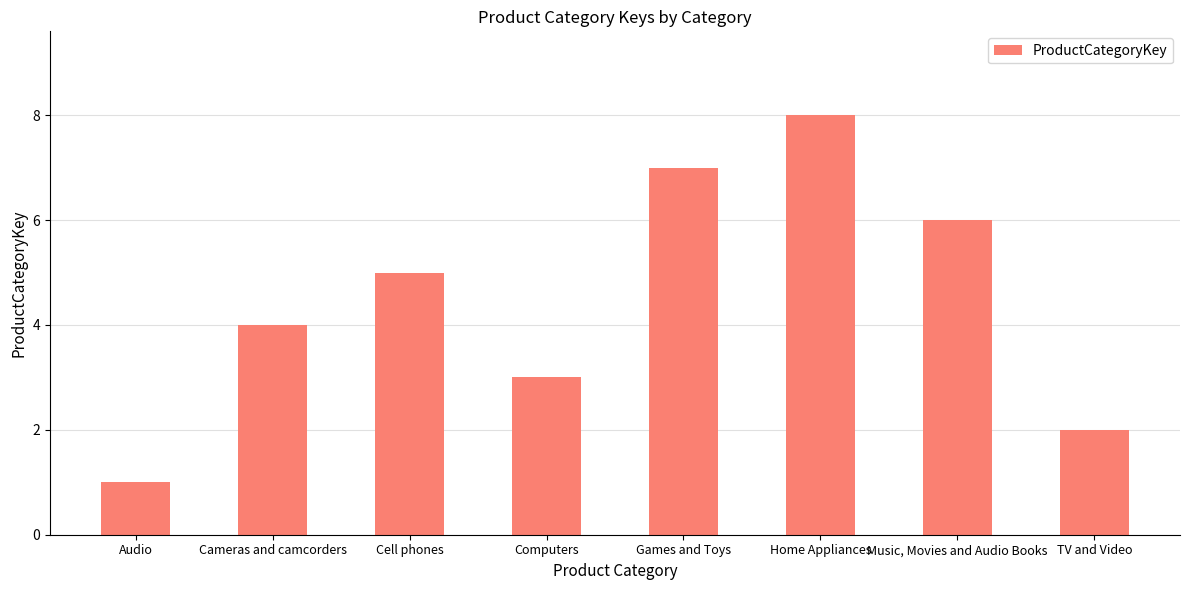

Read the value at Games and Toys.

7